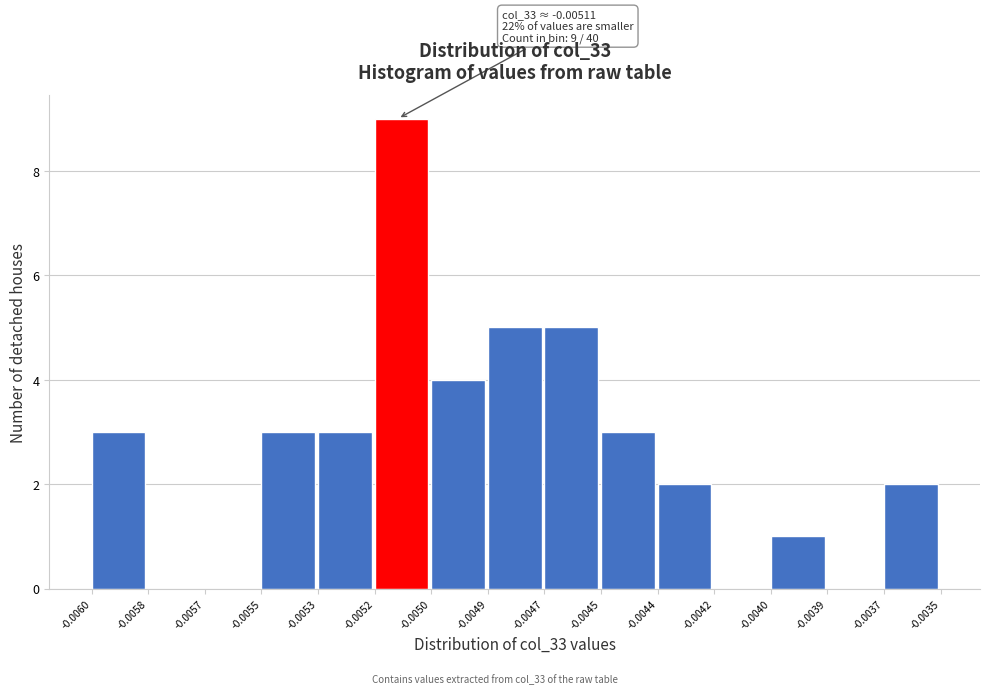

Reading left to right, list all the values displayed in this chart.

-0.0060=3	-0.0058=0	-0.0057=0	-0.0055=3	-0.0053=3	-0.0052=9	-0.0050=4	-0.0049=5	-0.0047=5	-0.0045=3	-0.0044=2	-0.0042=0	-0.0040=1	-0.0039=0	-0.0037=2